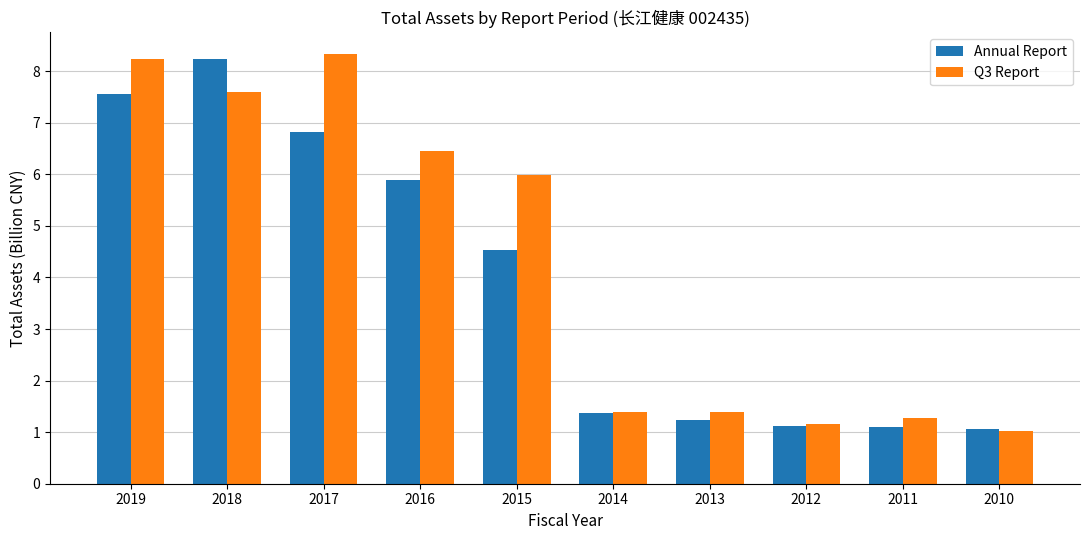

Which label corresponds to the largest value in the chart?

2017